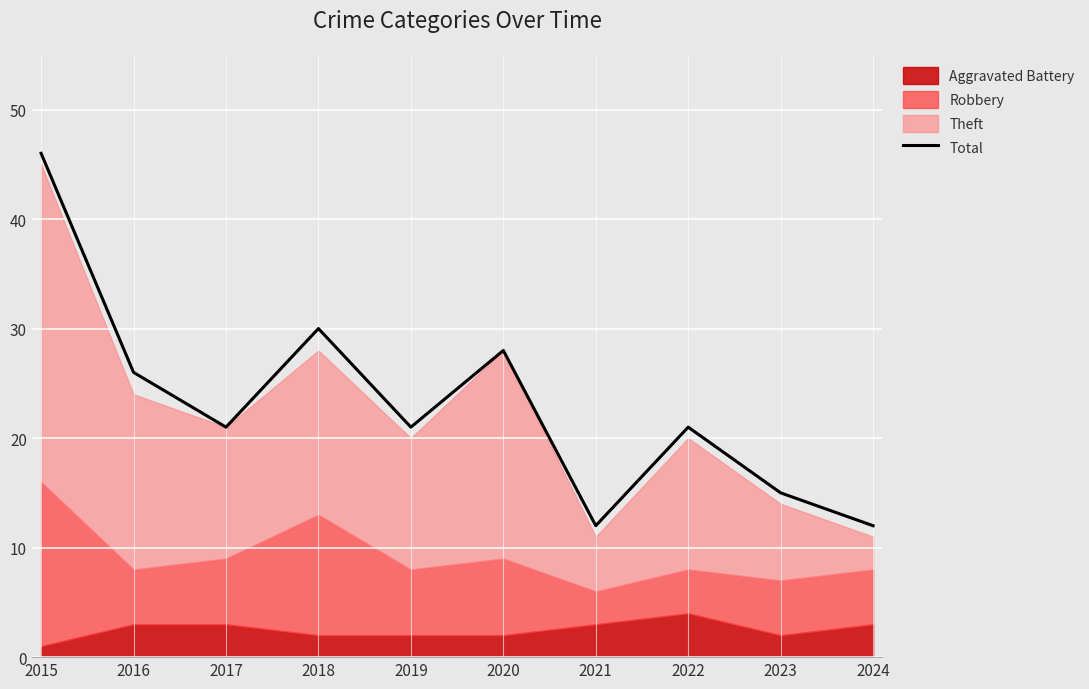

Where is the data nearest to the value 29?

2018